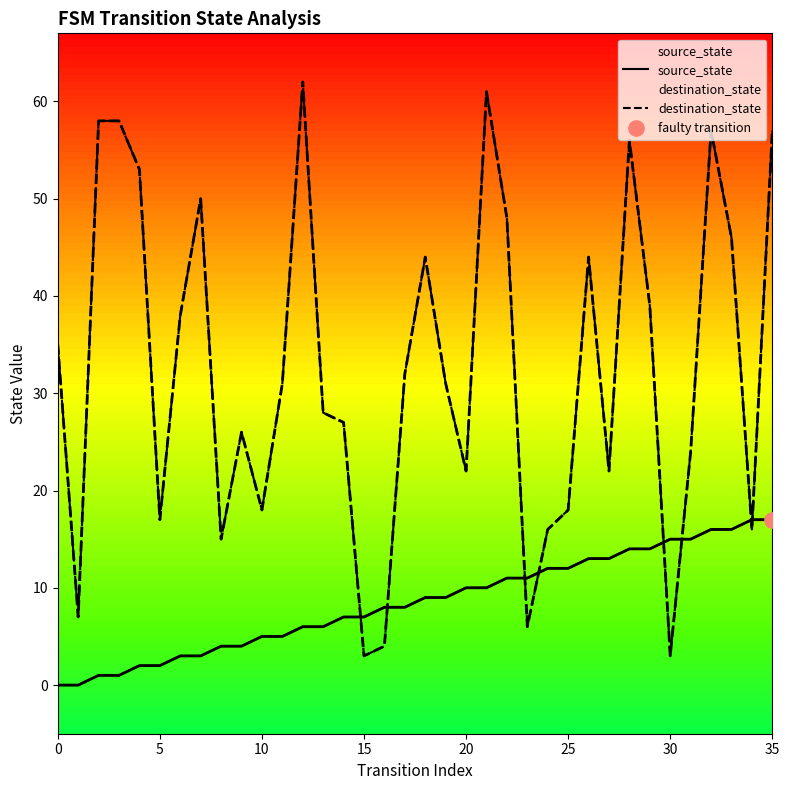

Is the value of destination_state at 24 greater than the value of source_state at 11?

Yes